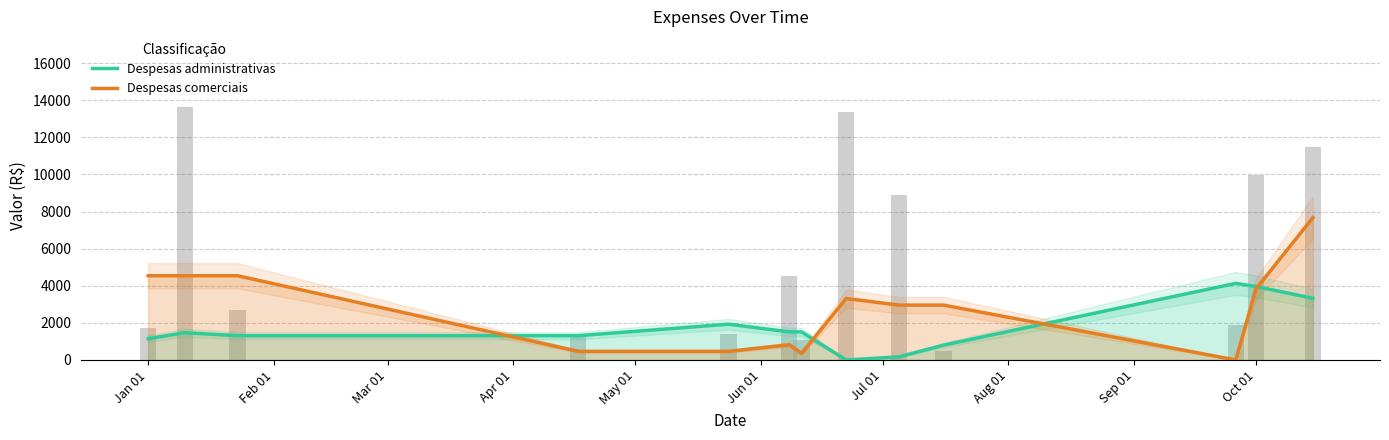

Rank the series by their average value, from highest to lowest.

Despesas comerciais, Despesas administrativas